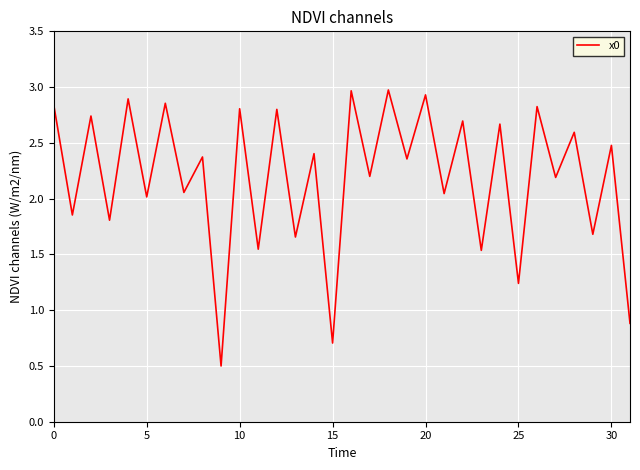

What is the difference between the maximum and minimum values?

2.5